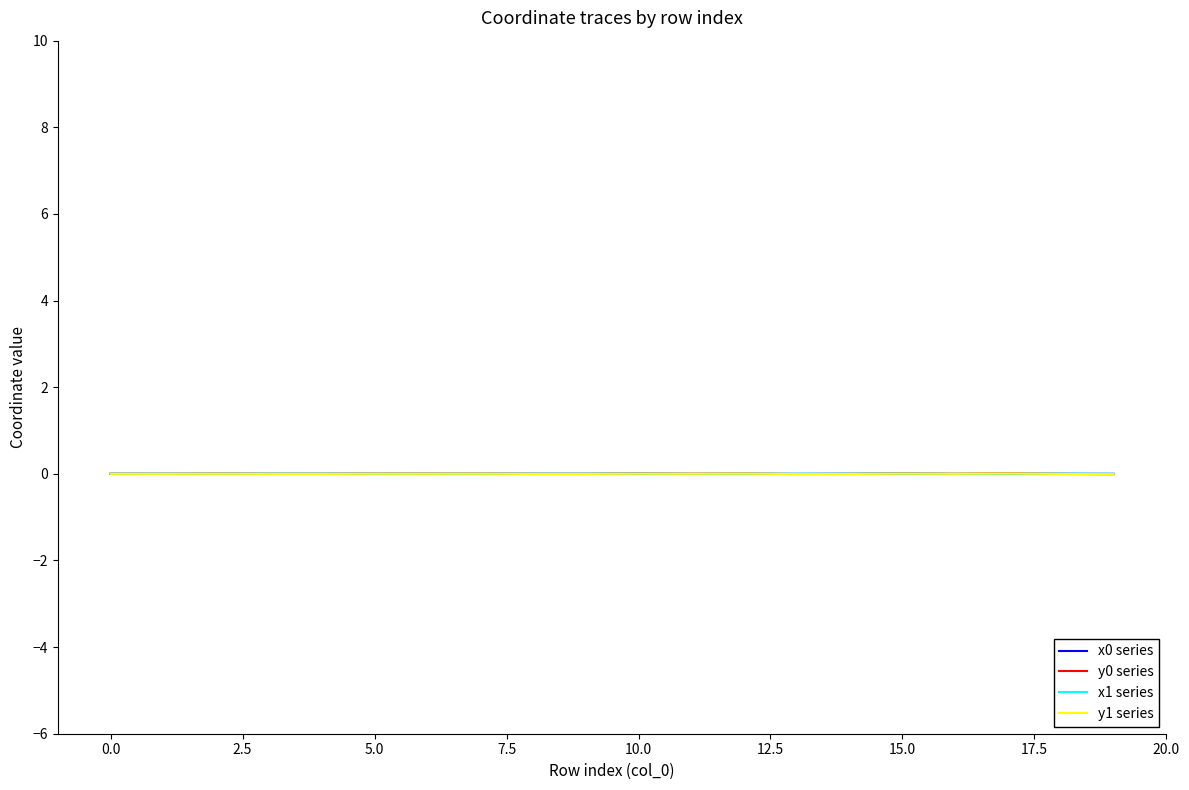

List the series in order of their peak value, lowest first.

x1 series, x0 series, y1 series, y0 series